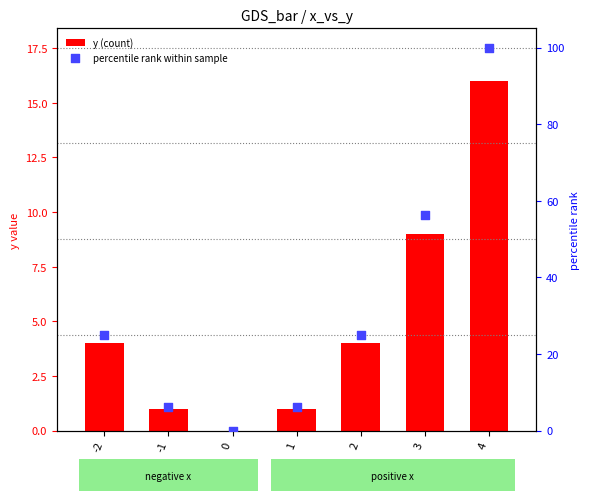

Which series has the largest Y range (max minus min)?

percentile rank within sample